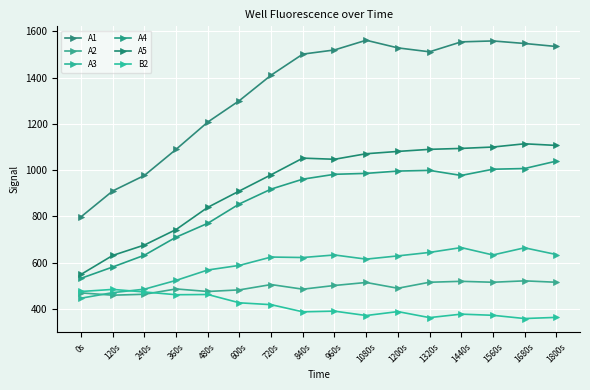

What is the maximum value for A1?

1562